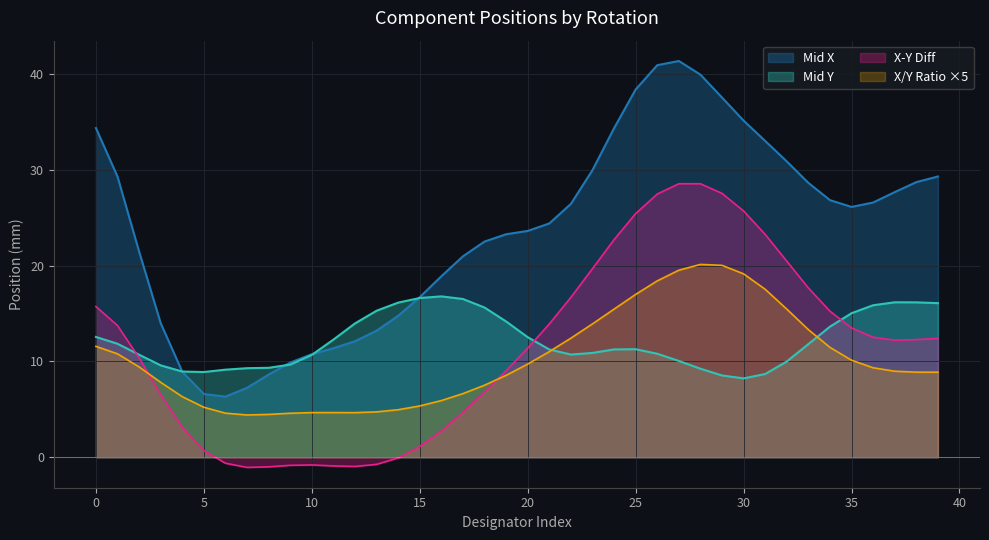

Which series has the widest spread of values?

Mid X